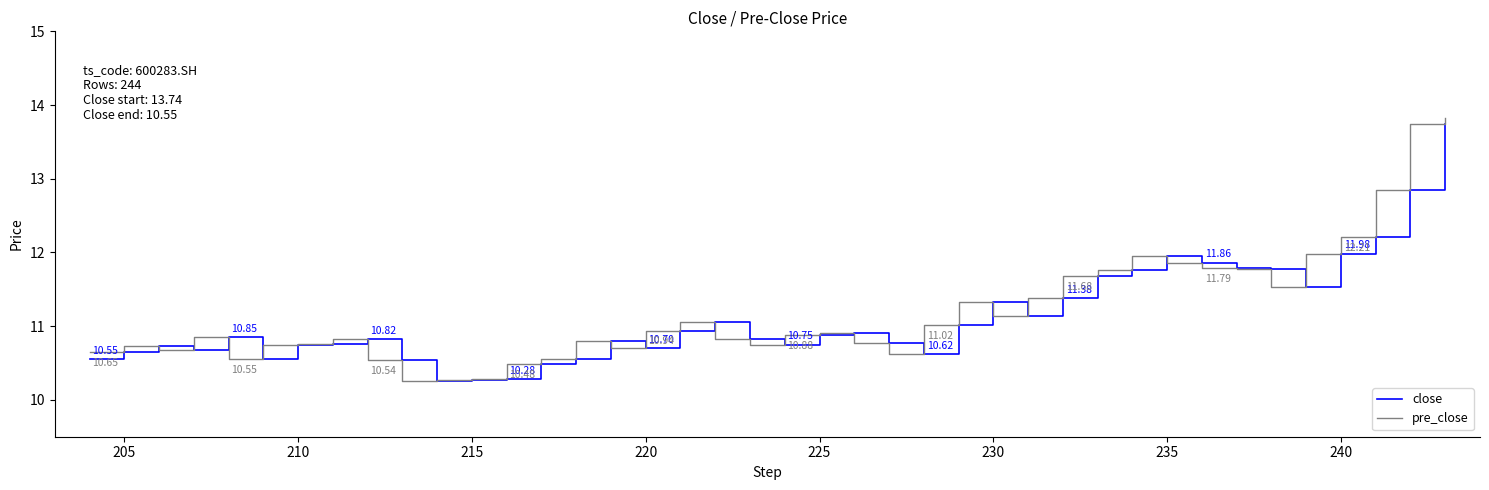

In close, how many points are higher than both neighbors (excluding endpoints)?

8